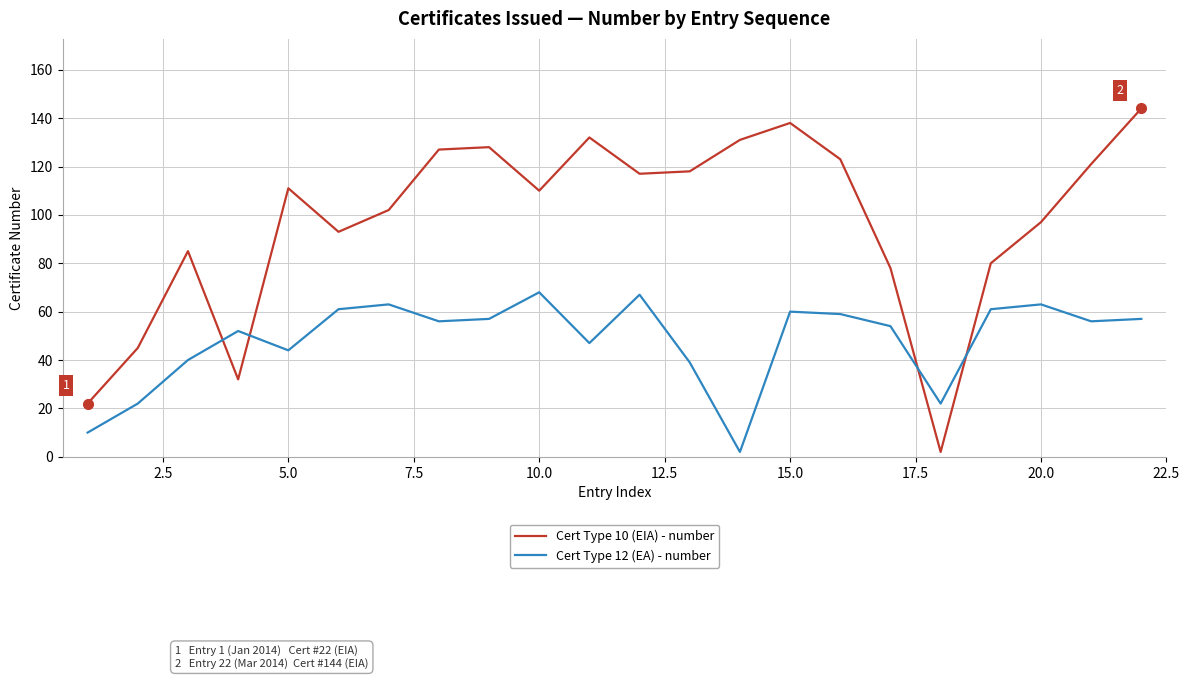

Which series has the largest total across all categories?

Cert Type 10 (EIA) - number